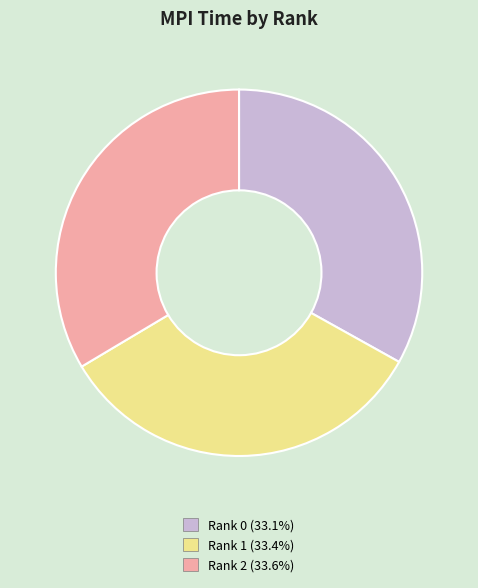

Is the sum of Rank 0 (33.1%) and Rank 2 (33.6%) greater than half?

Yes